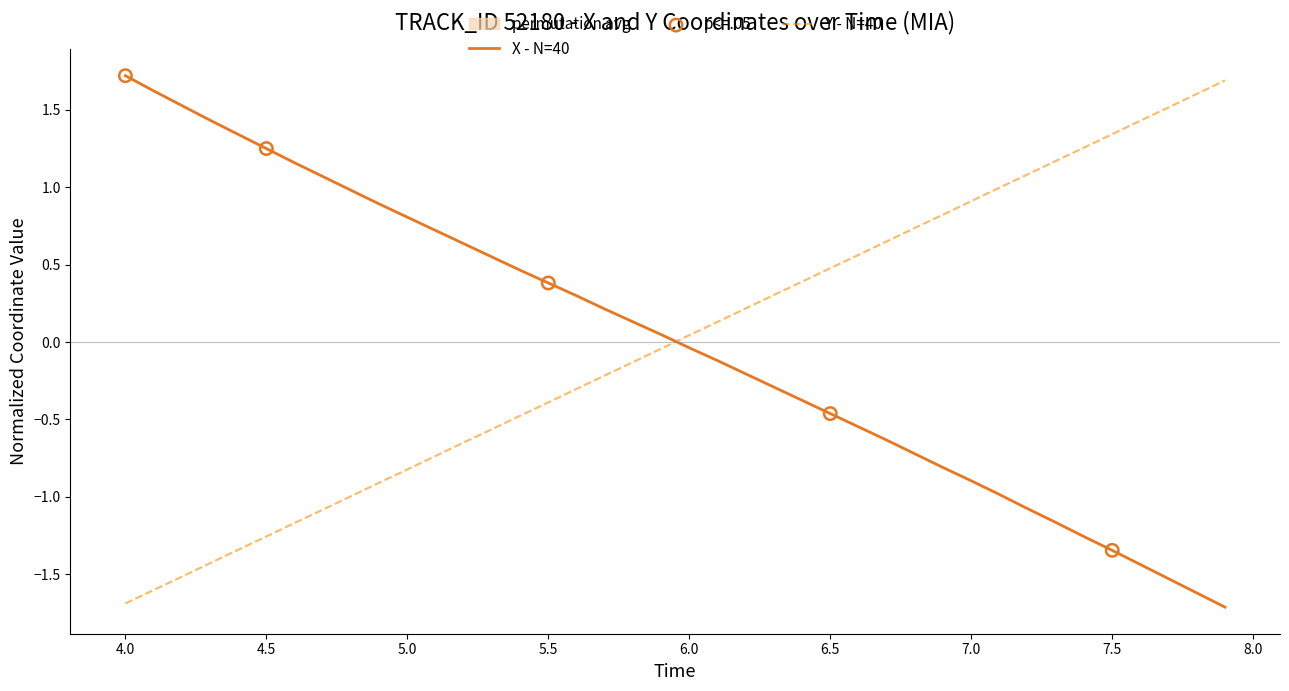

How many times do X - N=40 and Y - N=40 cross each other?

1